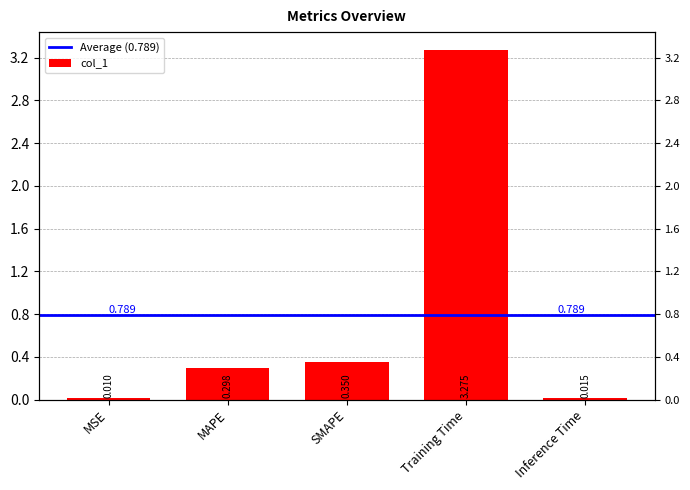

How many categories are shown in the chart?

5